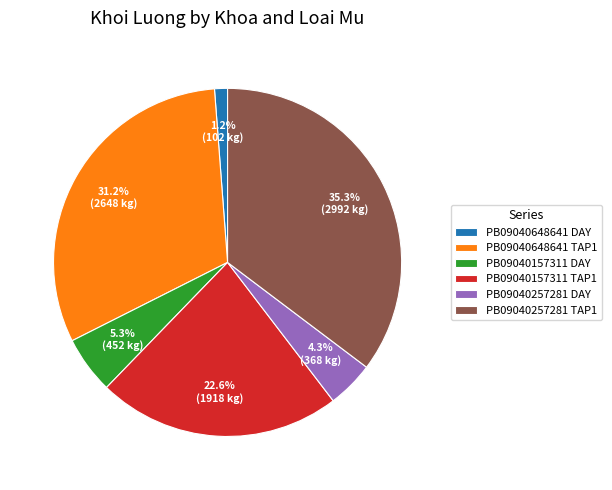

Which has a higher value, PB09040648641 TAP1 or PB09040257281 TAP1?

PB09040257281 TAP1